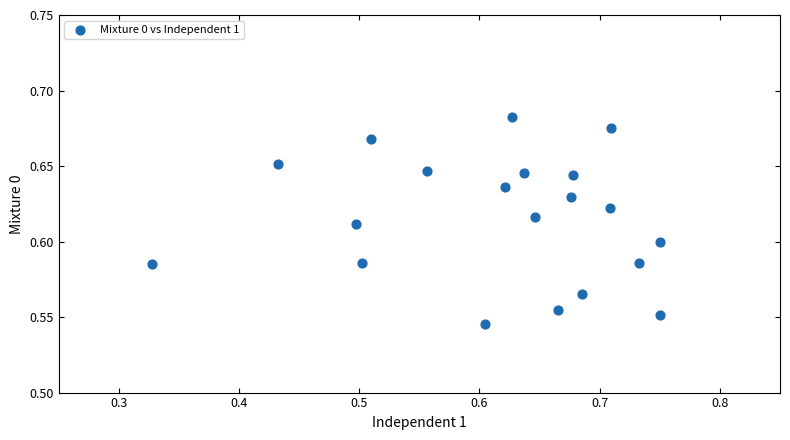

What is the range of X values (max minus min)?

0.4